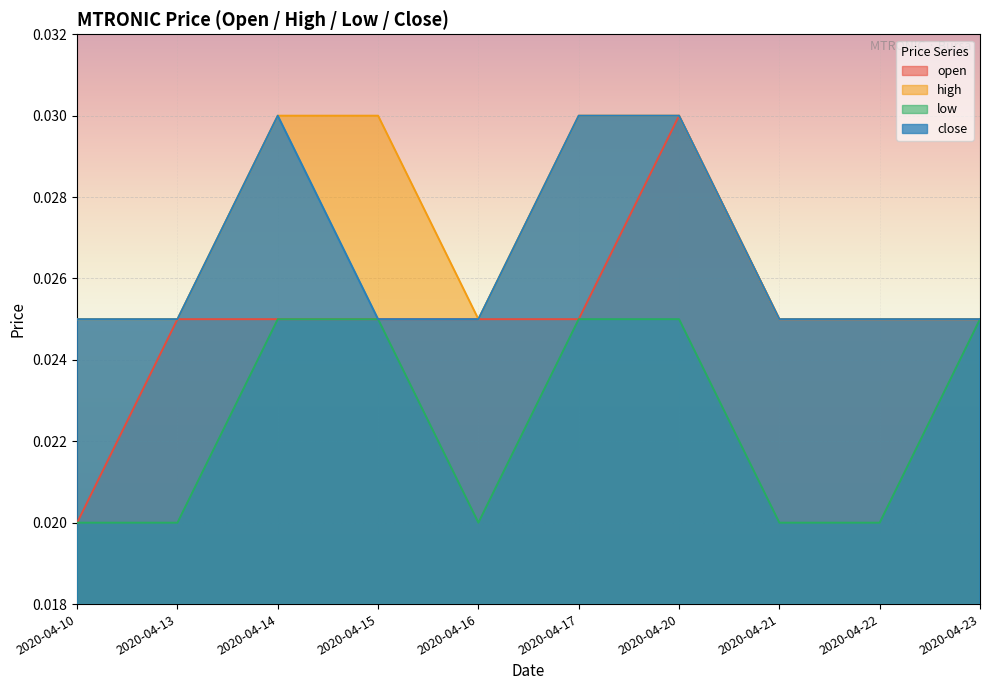

True or false: high and open cross at least once.

False